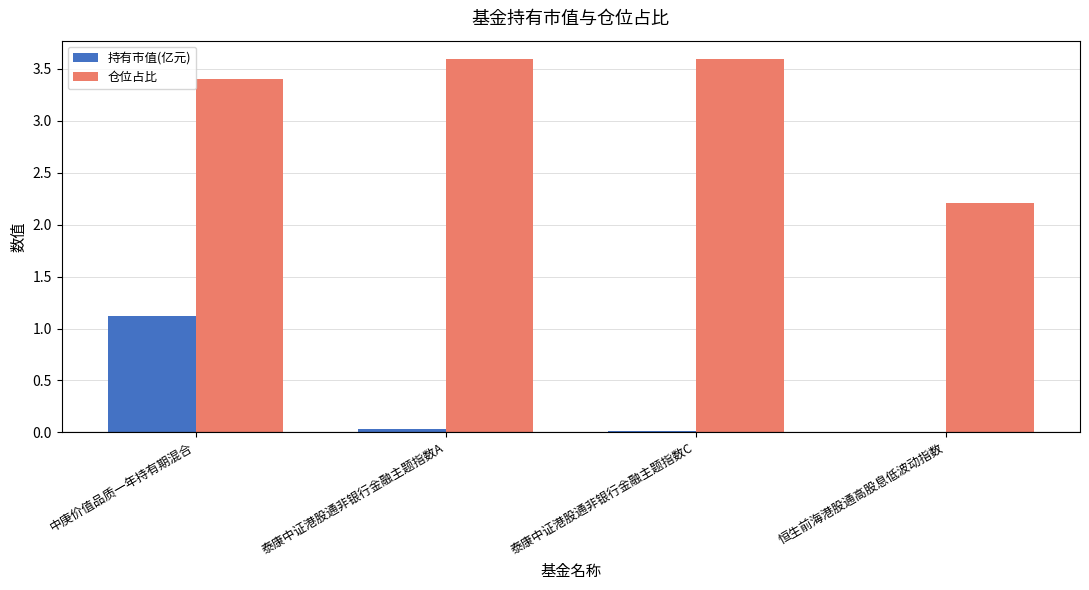

What is the highest value of the 持有市值(亿元) series?

1.1